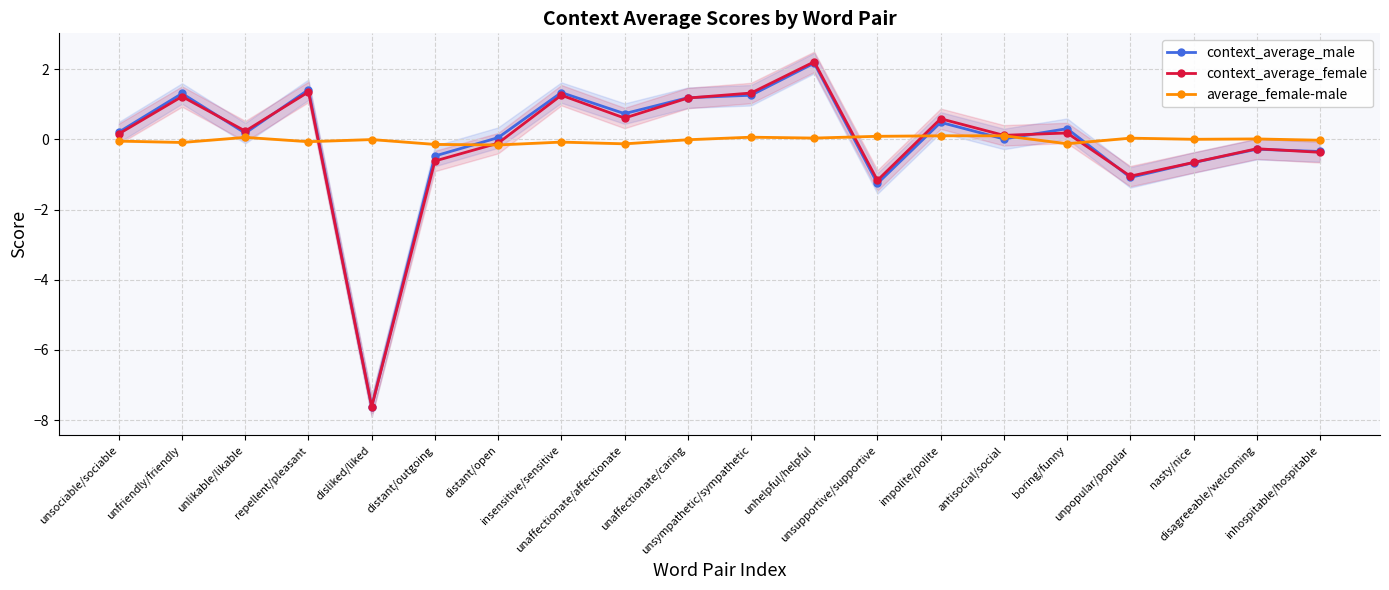

What is the greatest value displayed?

2.2